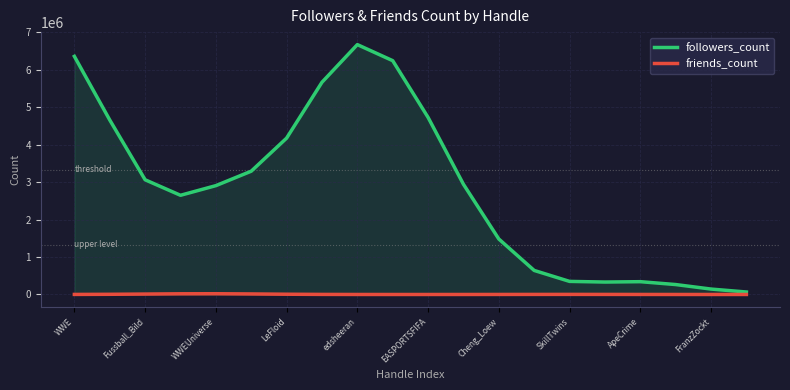

True or false: friends_count and followers_count cross at least once.

False